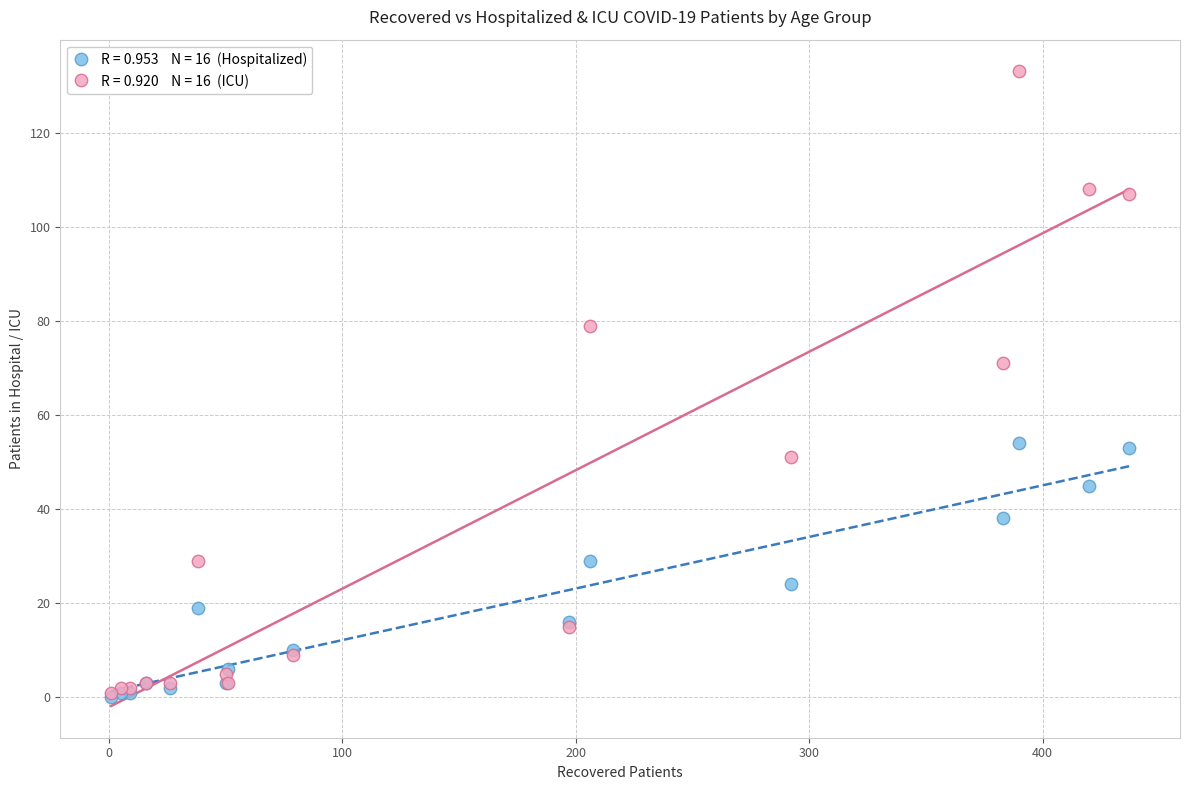

Across all series, what Y value is closest to 66?

71